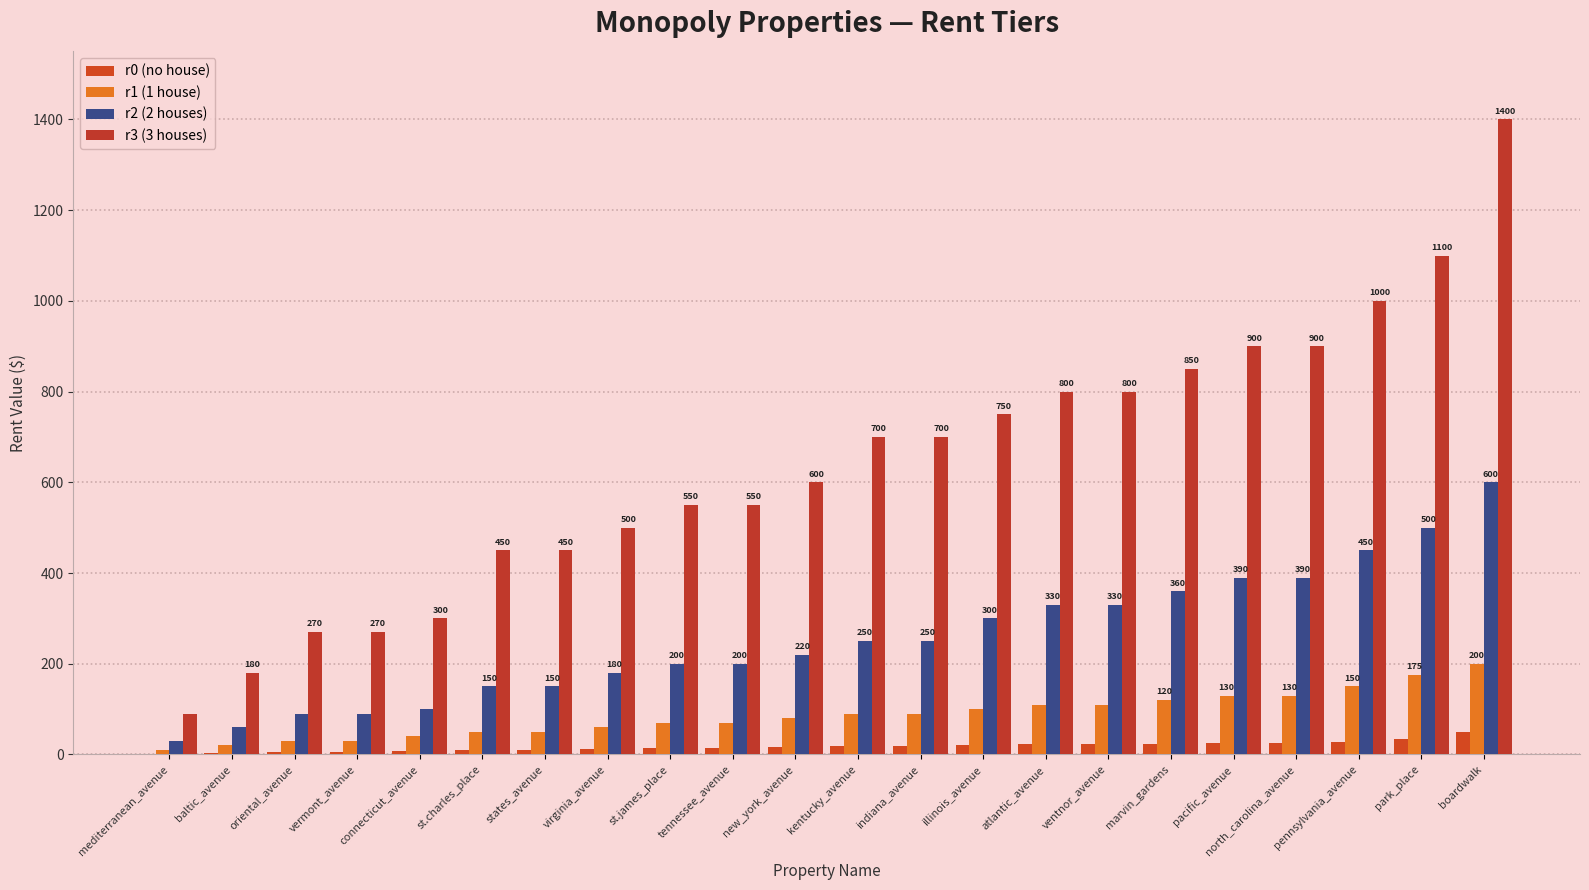

What is the difference between the maximum and minimum values in the r2 (2 houses) series?

570